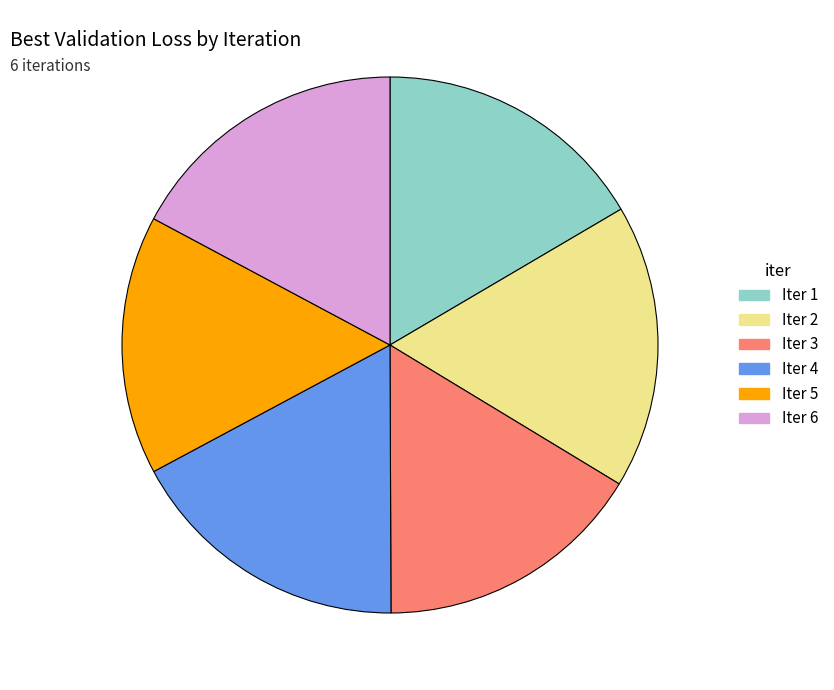

True or false: Iter 1 accounts for 8% of the total.

False